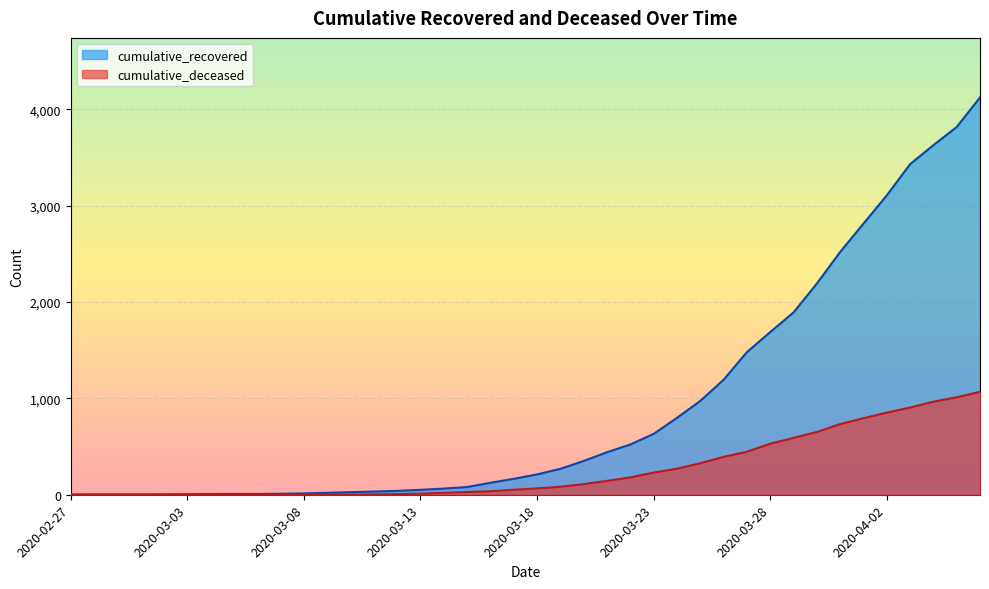

Rank the series at 2020-03-02 from lowest to highest value.

cumulative_deceased, cumulative_recovered